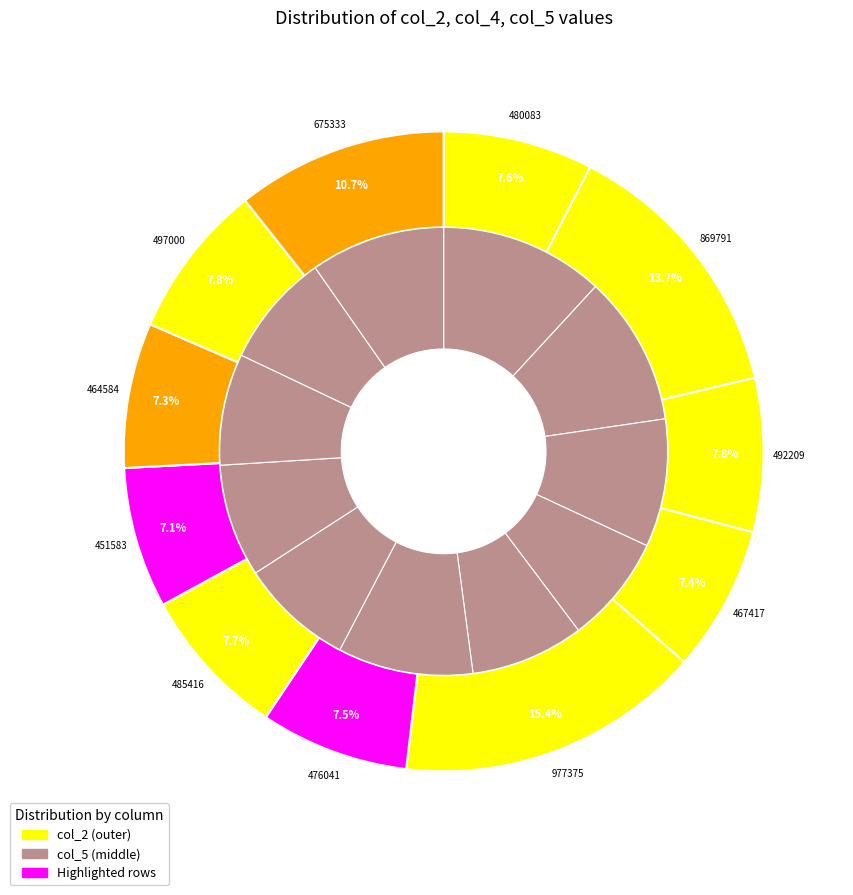

Is there any slice that represents more than half of the pie?

No